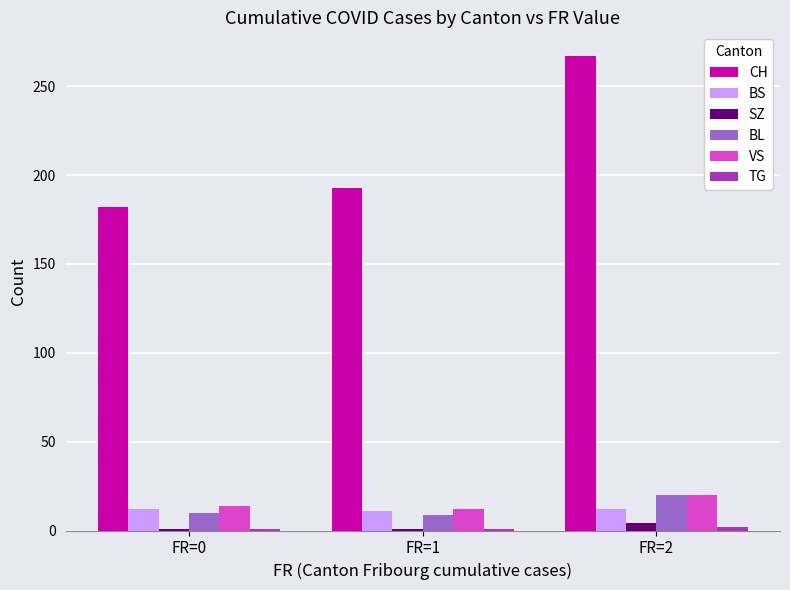

The SZ series shows 1 at FR=0. True or false?

True